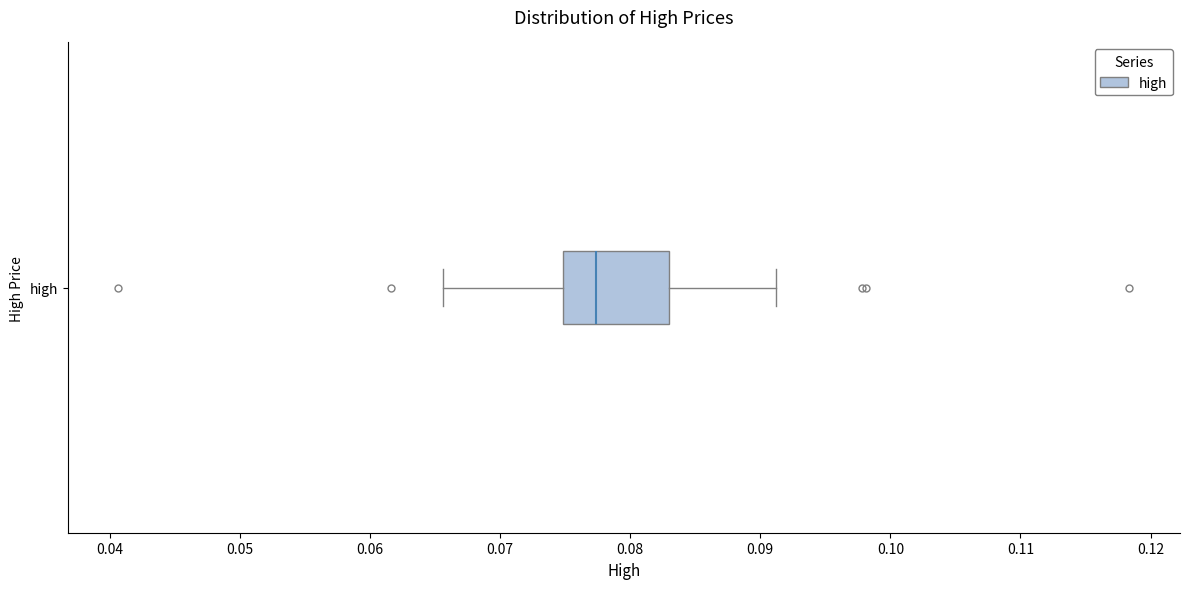

Read this box plot against the x-axis: the position of the median line, the range covered by the box, and the ends of both whiskers. The values are not printed on the chart, so give them approximately, as read against the axis.

median 0.077, box 0.075 to 0.083, whiskers 0.066 to 0.091